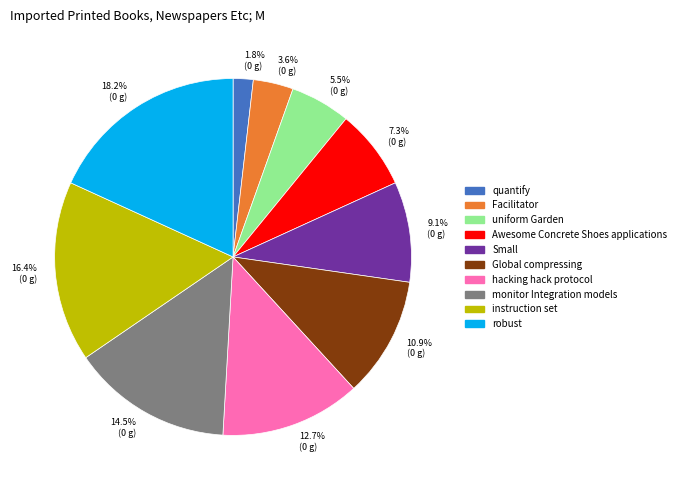

Rank the categories by value from highest to lowest.

18.2% (0 g), 16.4% (0 g), 14.5% (0 g), 12.7% (0 g), 10.9% (0 g), 9.1% (0 g), 7.3% (0 g), 5.5% (0 g), 3.6% (0 g), 1.8% (0 g)